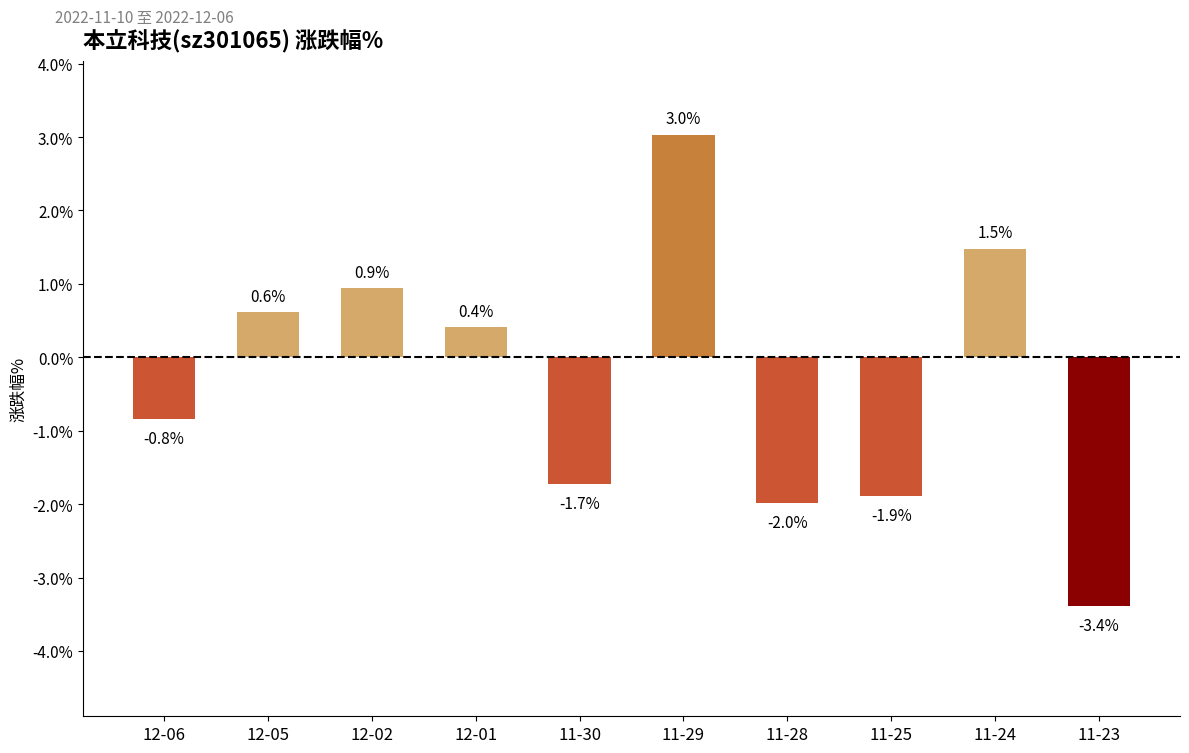

How many categories are shown in the chart?

10